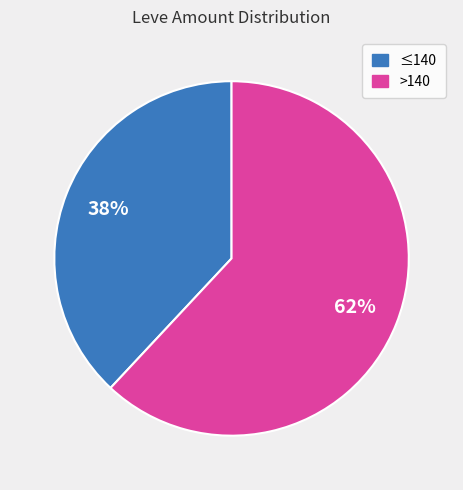

Count the number of slices in the pie.

2